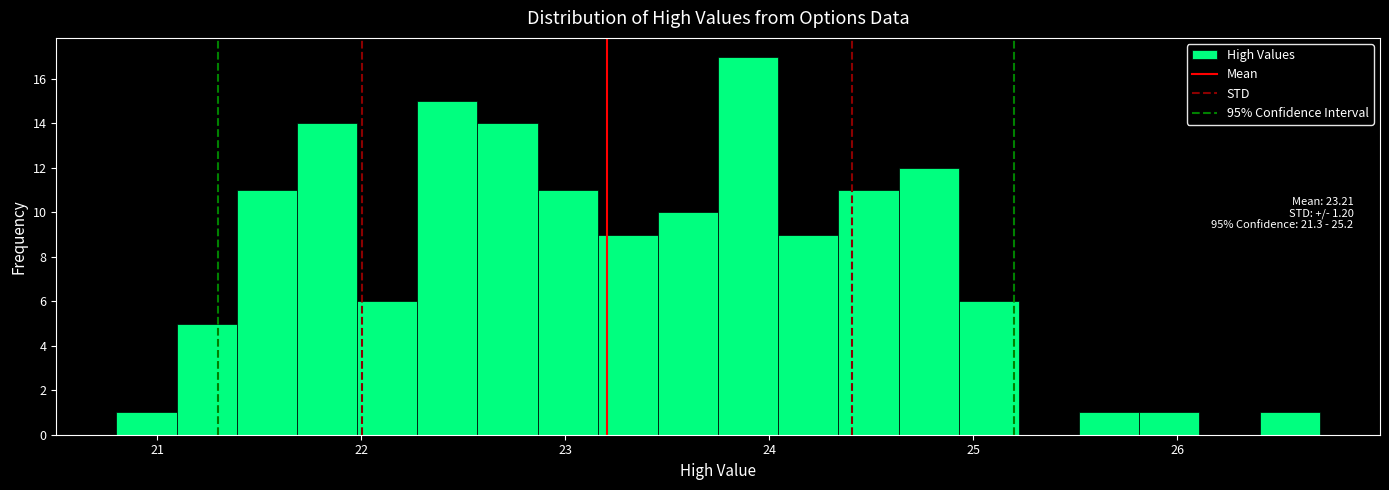

Around what value on the x-axis is the tallest bar? Give the approximate position of its centre, as read against the axis.

23.9